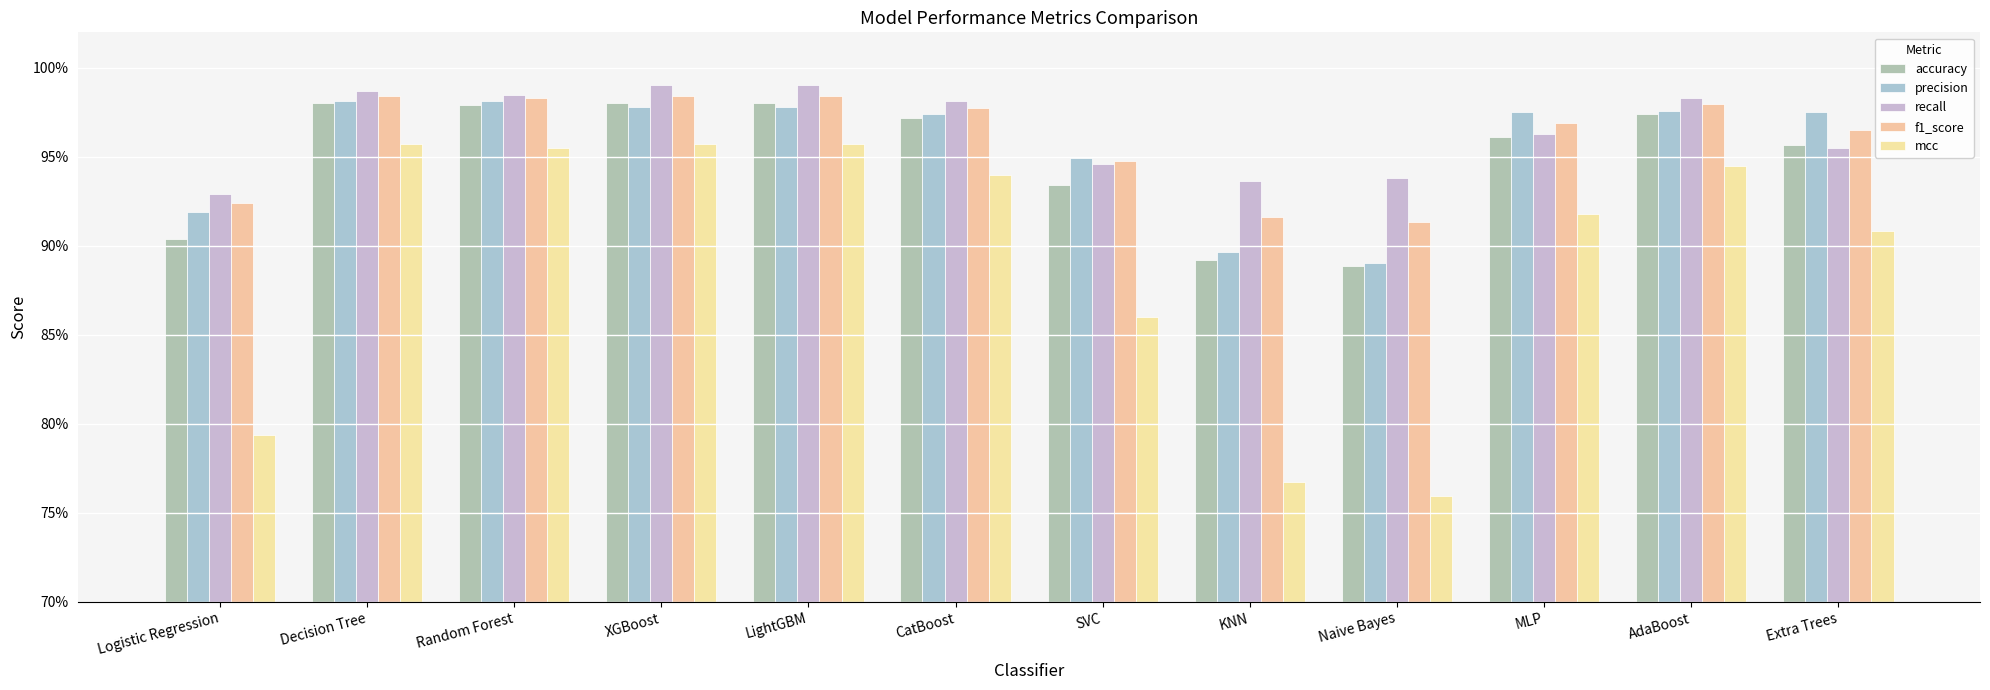

What is the minimum value for mcc?

0.8